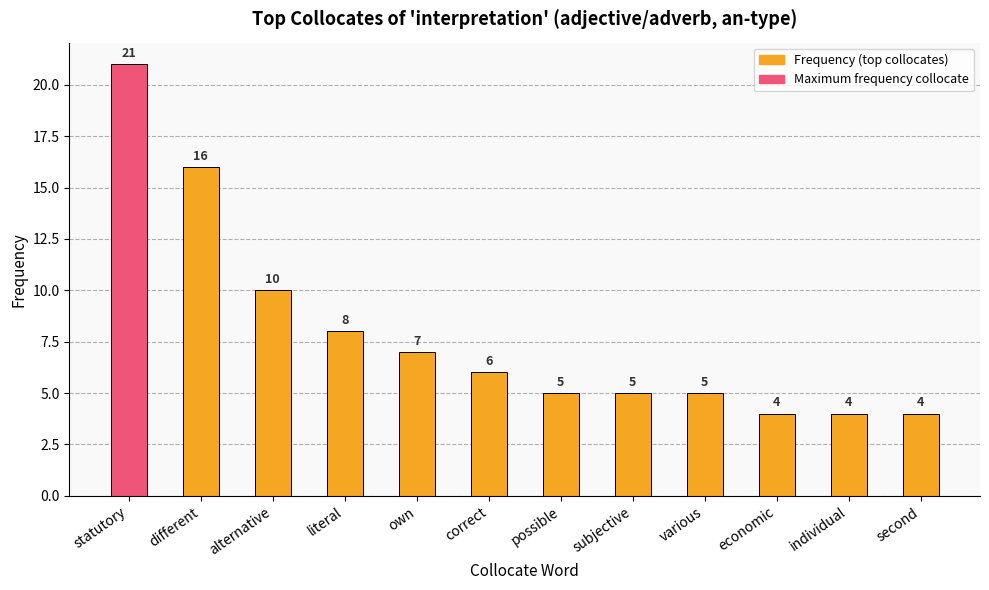

Reading right to left, what are all the values shown in this chart?

4	4	4	5	5	5	6	7	8	10	16	21